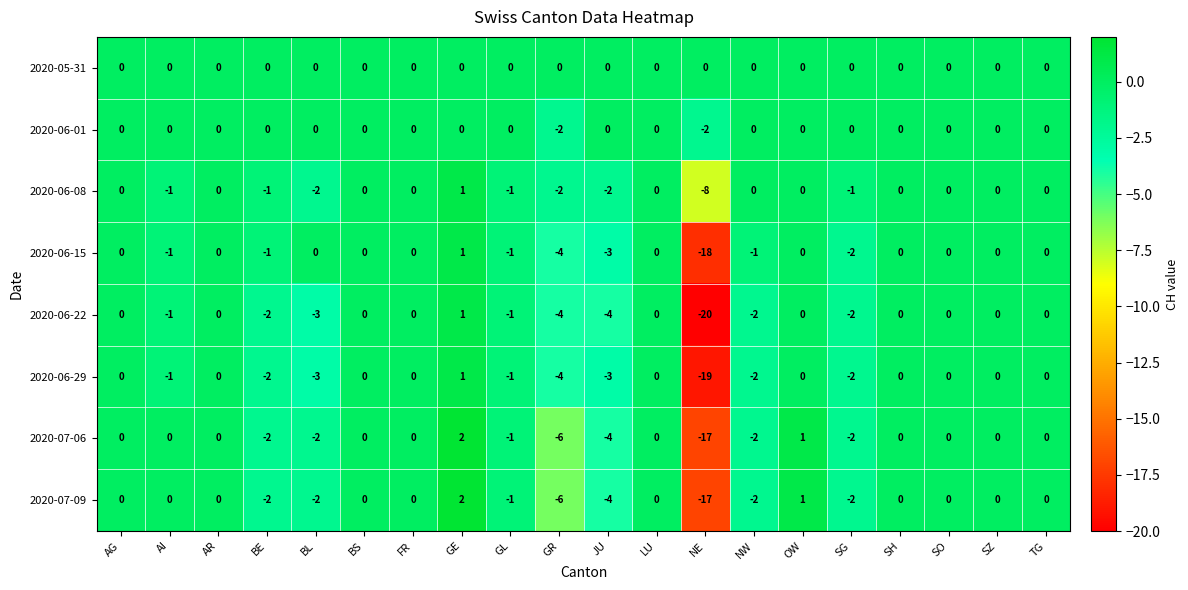

The value of 2020-05-31 at AI is 0. True or false?

True